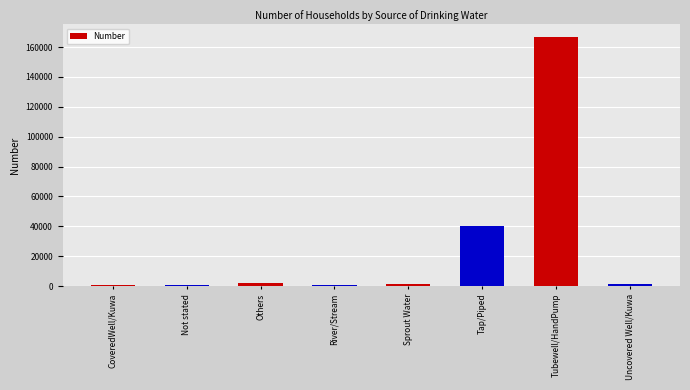

What is the difference between the maximum and minimum values?

166287